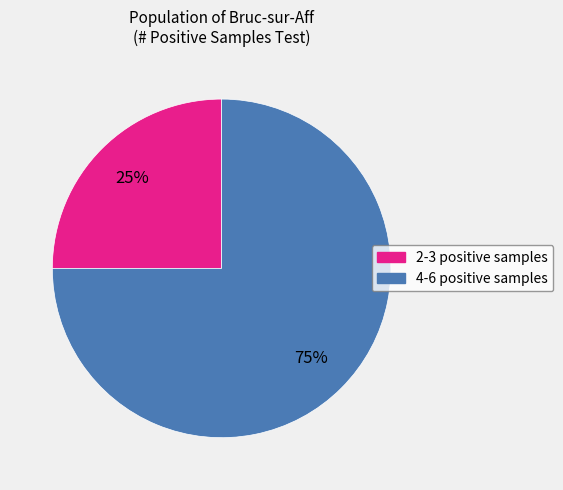

Does any single category account for the majority?

Yes